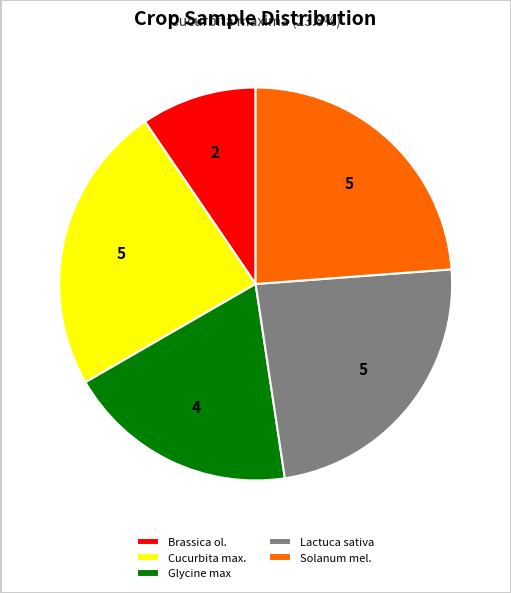

Approximately how many times larger is the value at Brassica ol. compared to Glycine max?

0.5